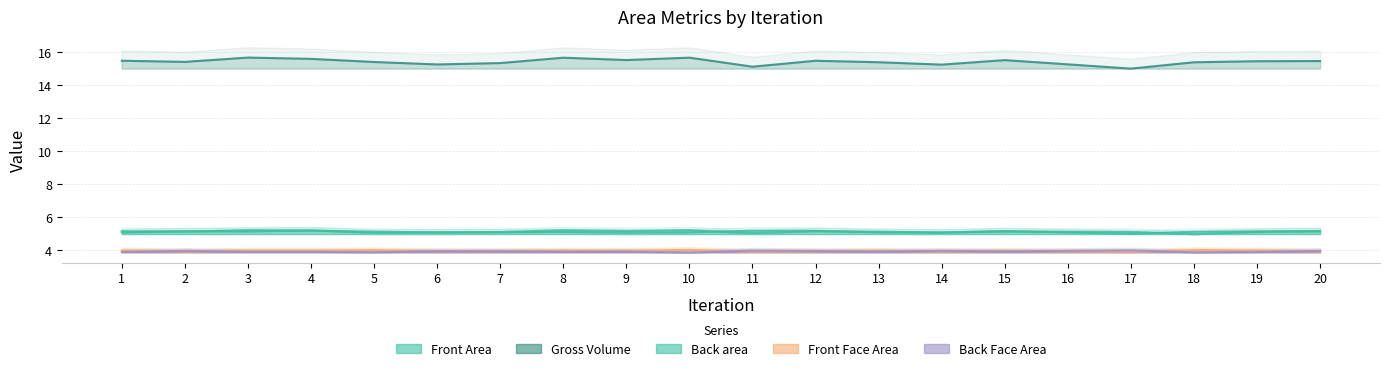

How many lines are shown in the chart?

5